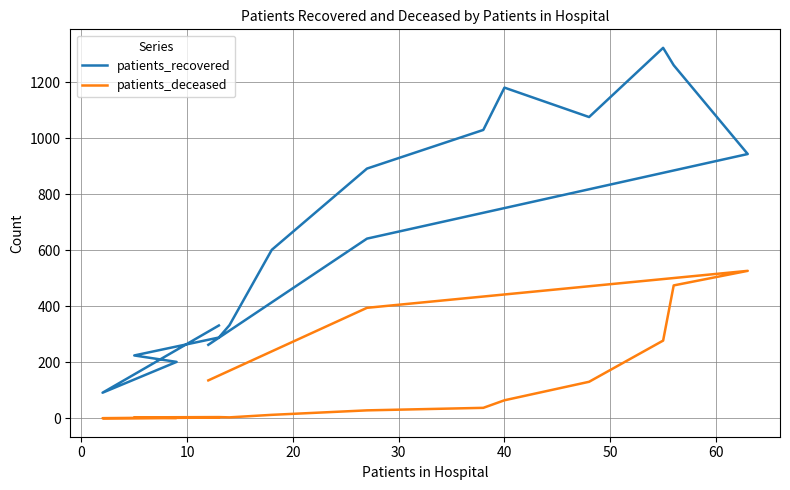

The patients_recovered series shows 121 at 0. True or false?

False